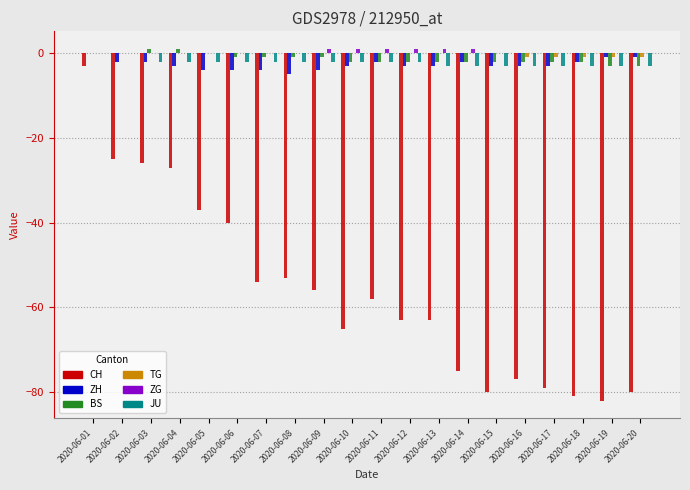

Which series changed the most between 2020-06-01 and 2020-06-18?

CH